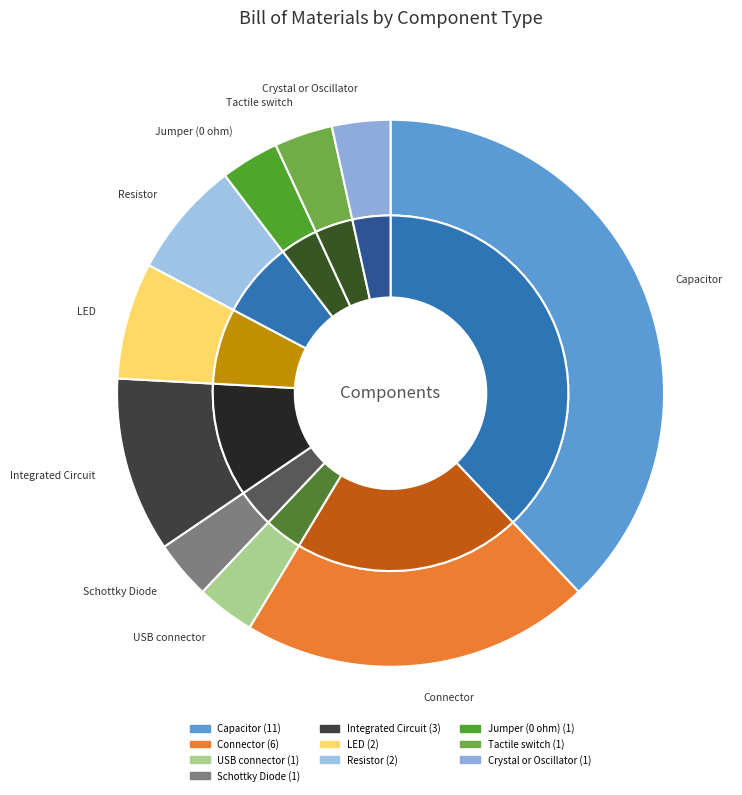

Count the number of slices in the pie.

10